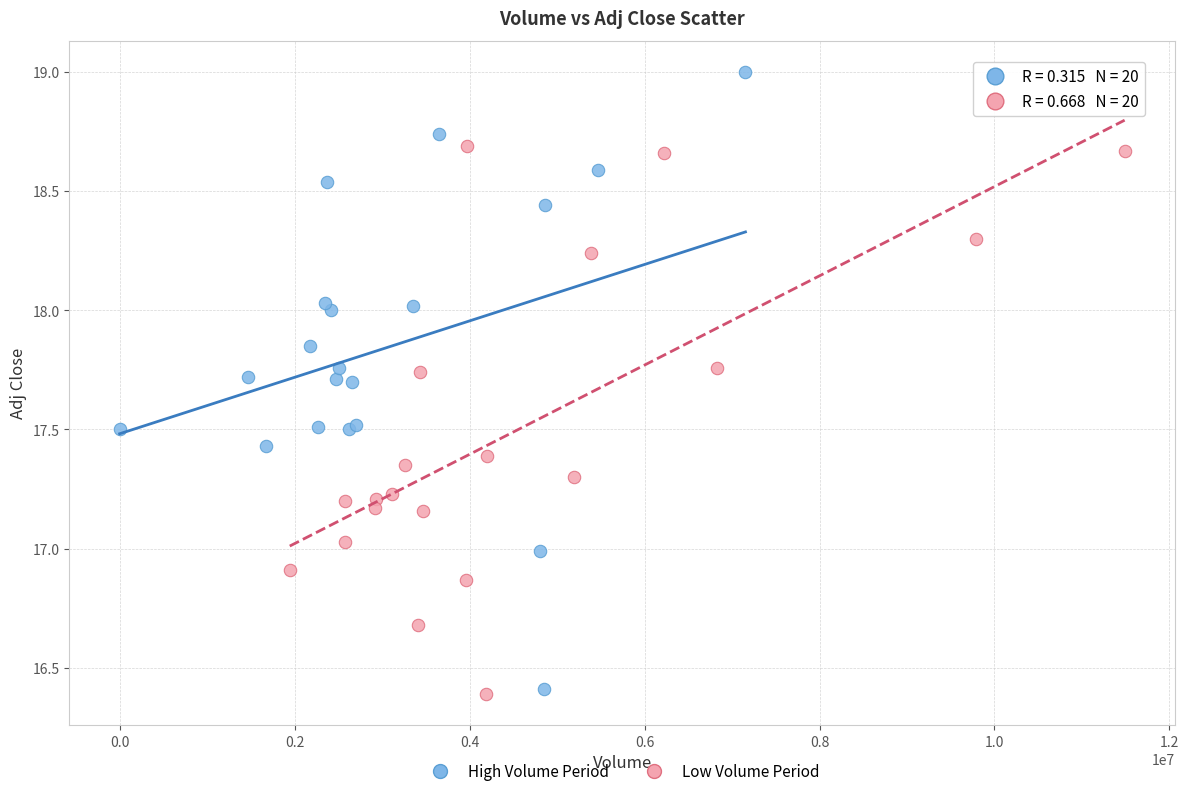

Which series reaches the maximum Y coordinate?

High Volume Period